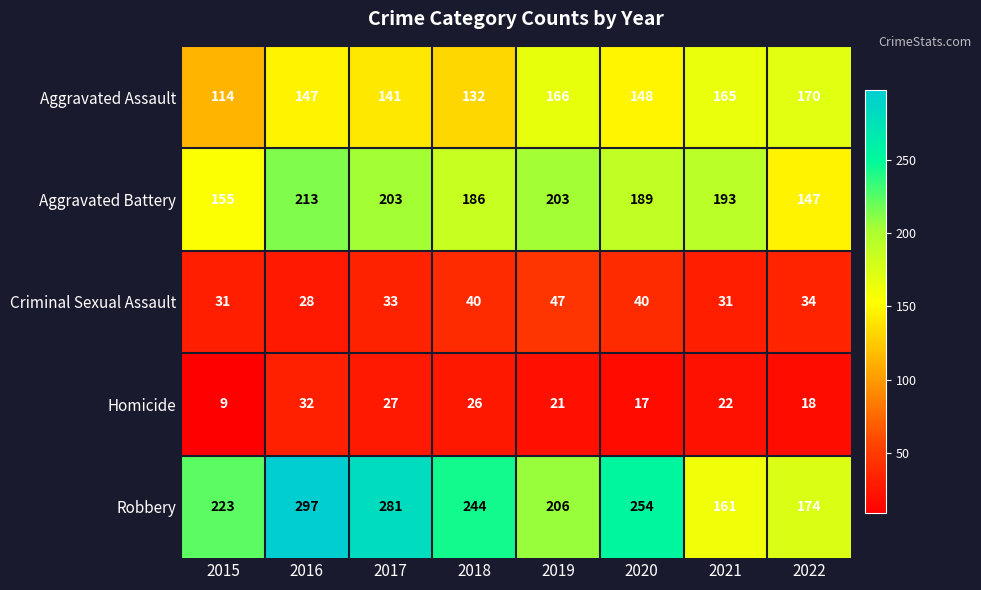

What value does the Aggravated Battery series have at 2022?

147